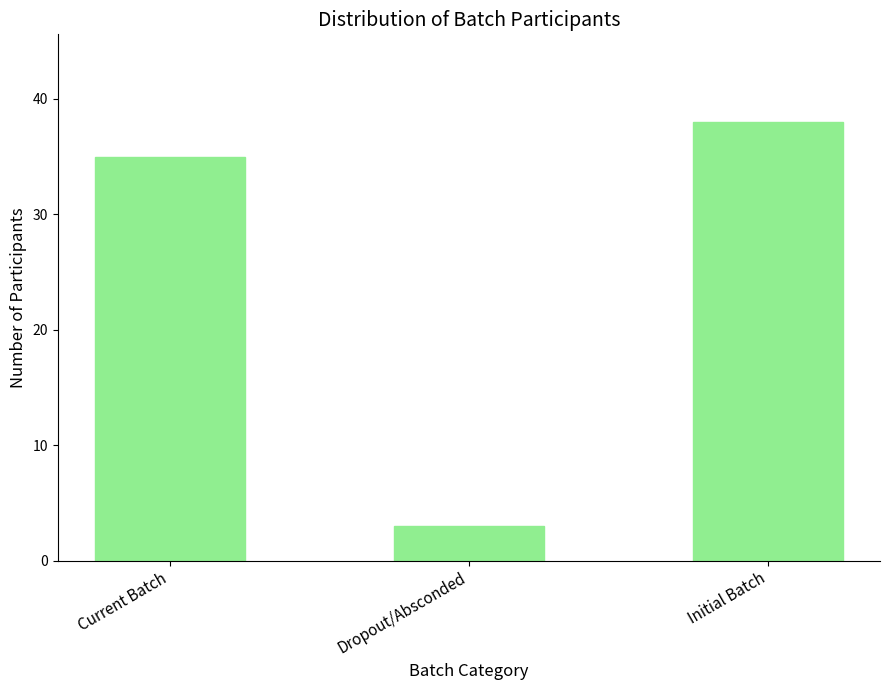

Count the number of categories in the chart.

3